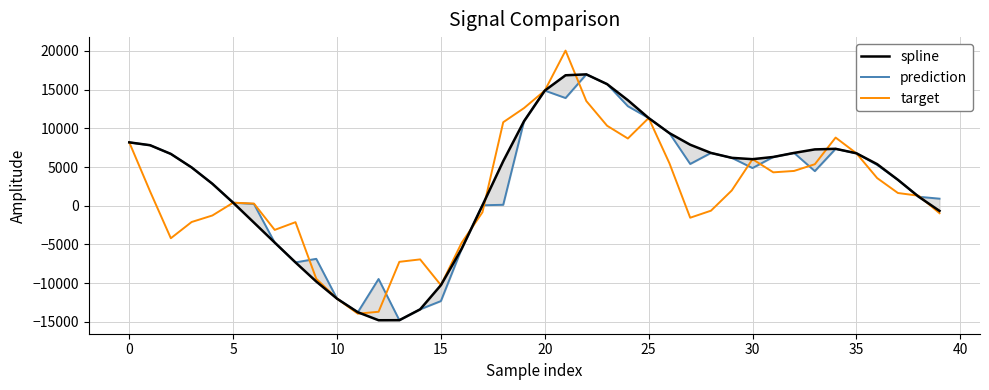

What is the lowest value of the target series?

-13942.8